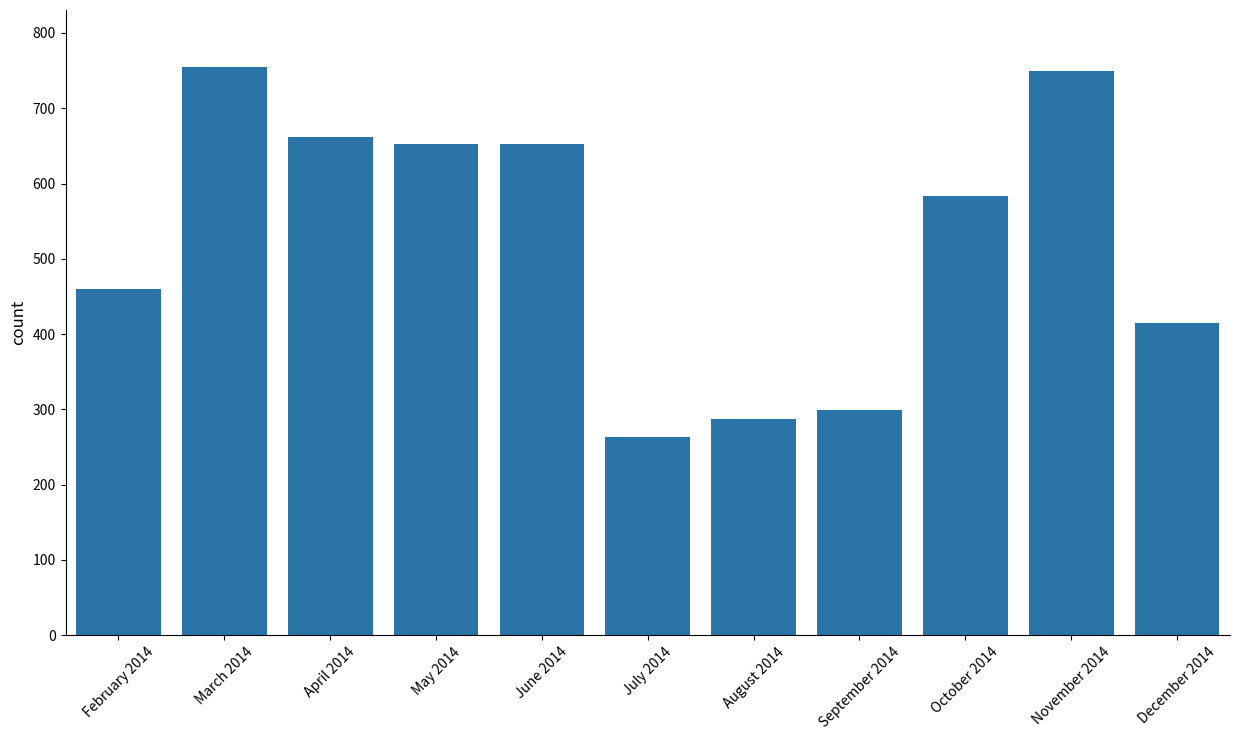

Count the number of categories in the chart.

11